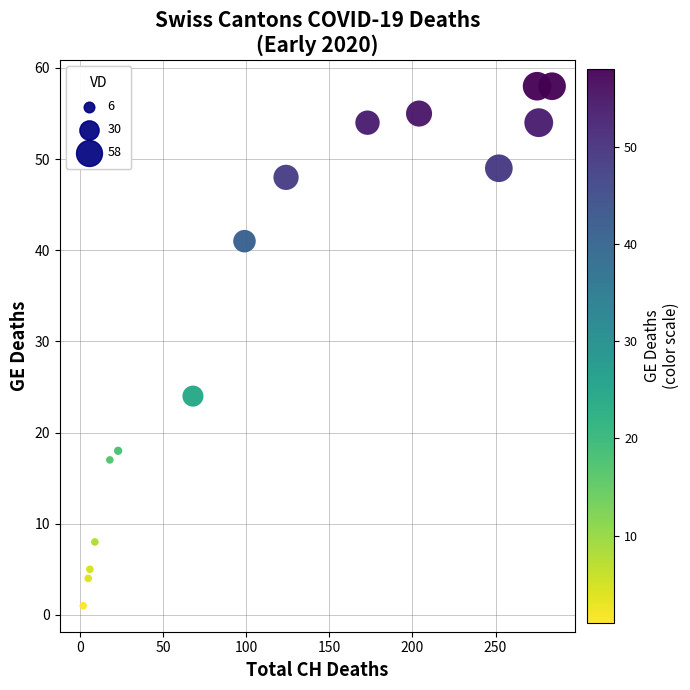

What is the range of Y values (max minus min)?

57